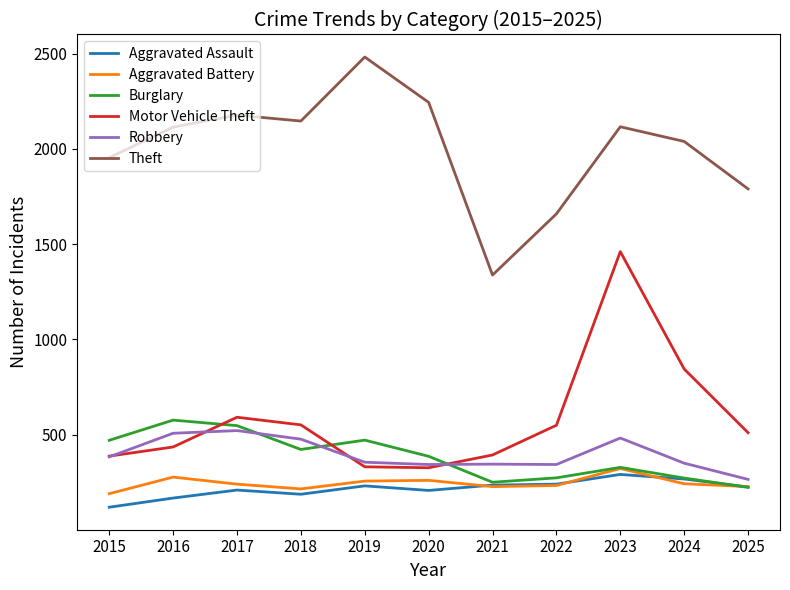

Does the chart have visible grid lines?

No